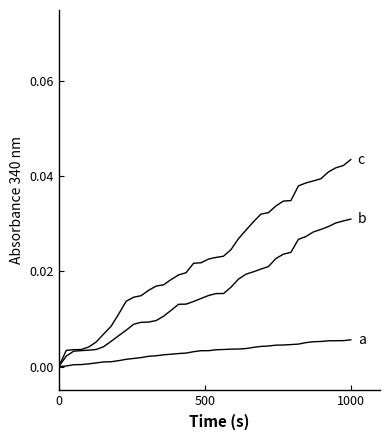

Does the chart display data point markers on the line(s)?

No